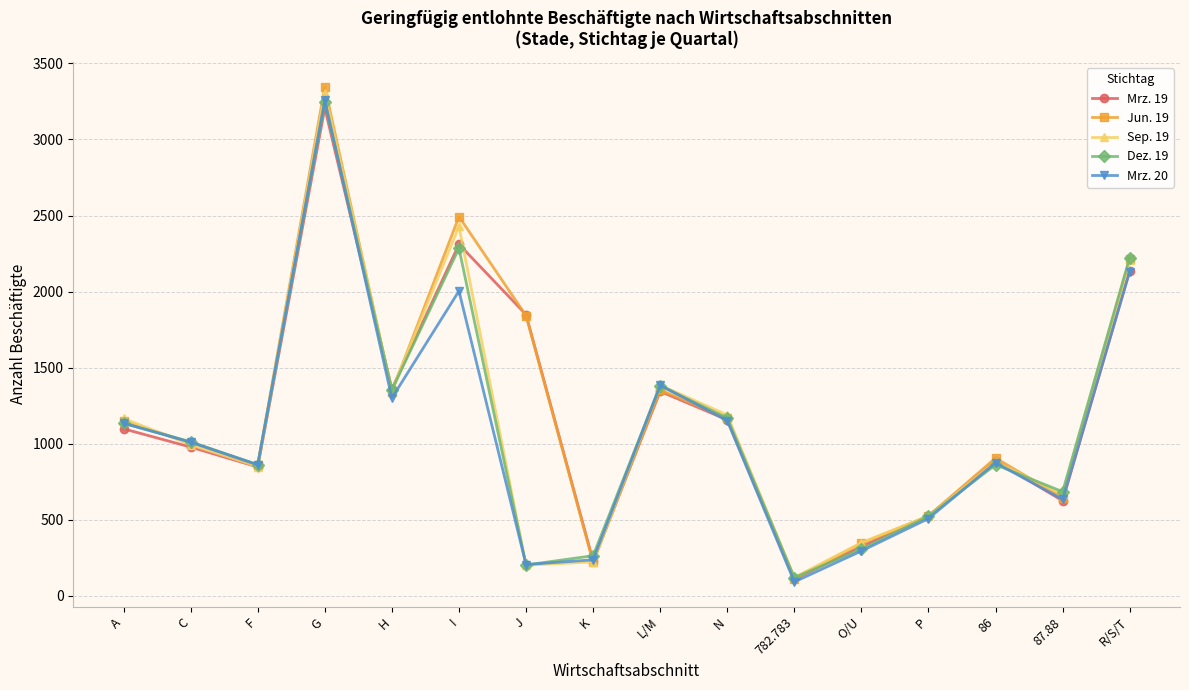

What is the total value across all series at I?

11522